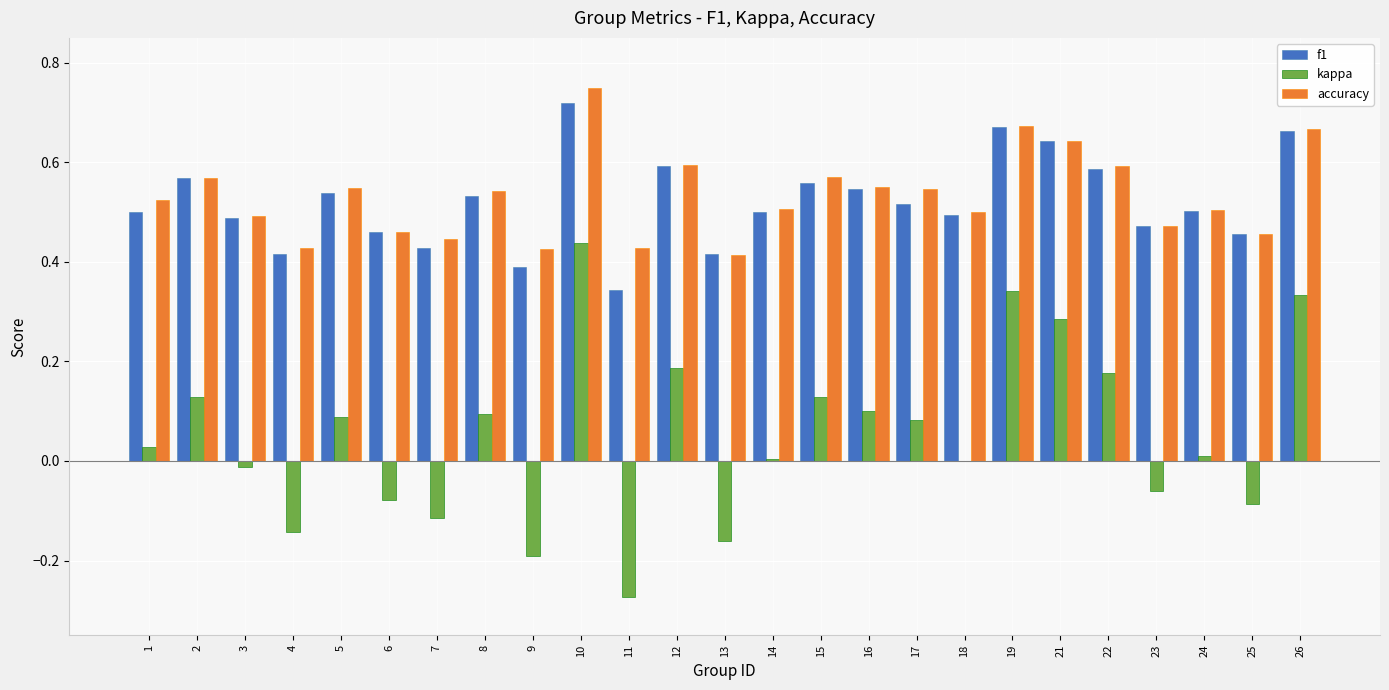

What is the sum of the accuracy values at 11 and 18?

0.9